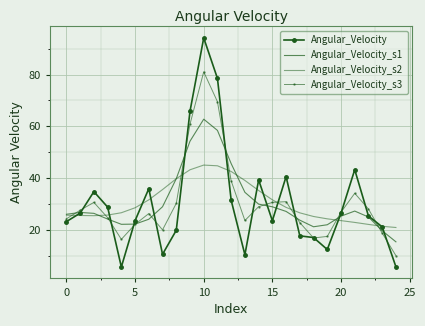

Reading right to left, what are all the values shown in this chart?

Angular_Velocity: 5.6	21.1	25.3	43.2	26.3	12.3	16.9	17.6	40.5	23.4	39.2	10.3	31.3	78.5	94.2	65.8	19.7	10.5	35.9	23.5	5.6	28.7	34.7	26.4	23.1
Angular_Velocity_s1: 15.3	19.6	24.9	27.2	25.2	21.9	21.1	23.7	27.1	28.8	29.9	34.4	45.5	58.4	62.7	54.2	39.7	28.9	24.0	22.1	22.1	24.1	26.3	26.7	25.9
Angular_Velocity_s2: 20.8	21.3	22.0	22.8	23.5	24.2	25.1	26.5	28.6	31.5	35.1	39.0	42.5	44.7	45.0	43.2	39.7	35.5	31.5	28.5	26.5	25.6	25.4	25.5	25.6
Angular_Velocity_s3: 10.0	18.7	28.0	34.1	26.7	17.4	16.8	22.7	30.8	30.5	28.9	23.5	38.9	69.5	81.0	60.8	30.1	19.9	26.2	22.0	16.3	24.6	30.5	27.5	24.2